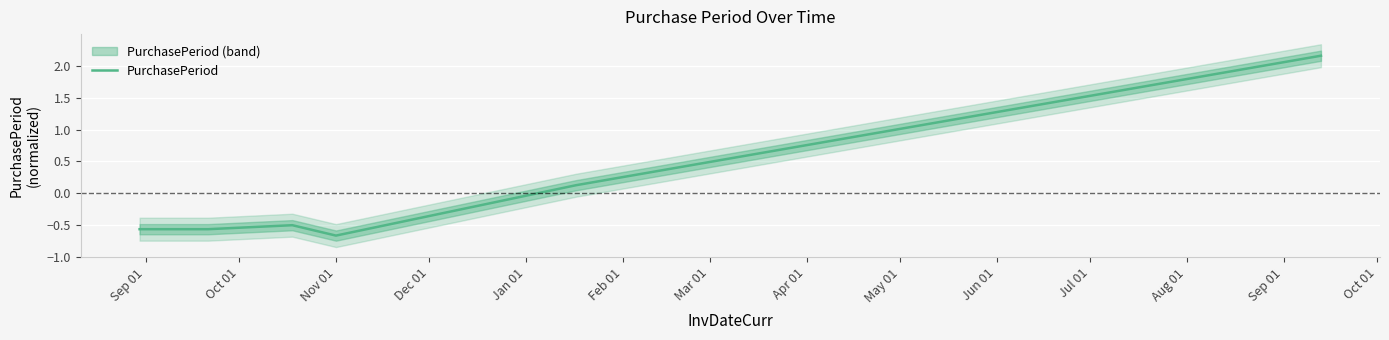

What is the maximum value shown in the chart?

2.2